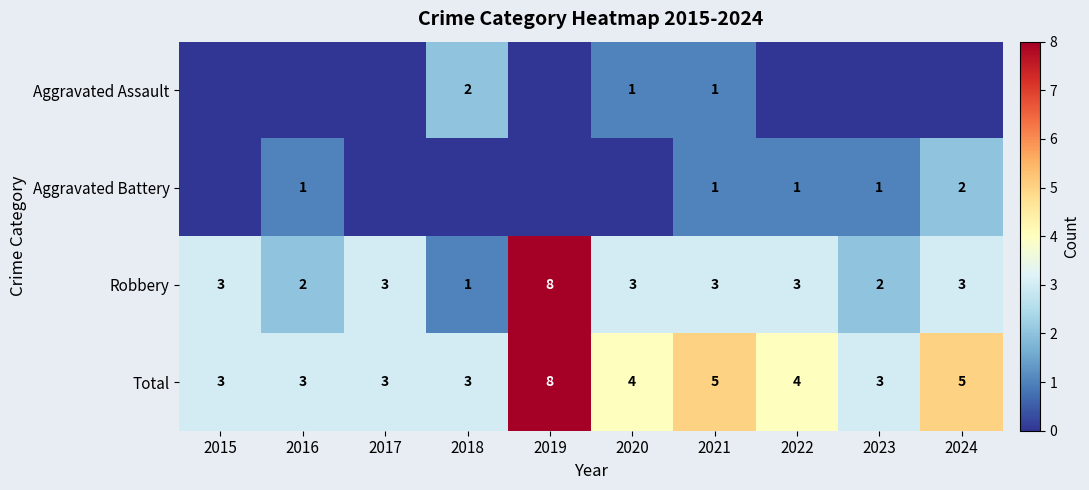

Read the Robbery value at 2020.

3